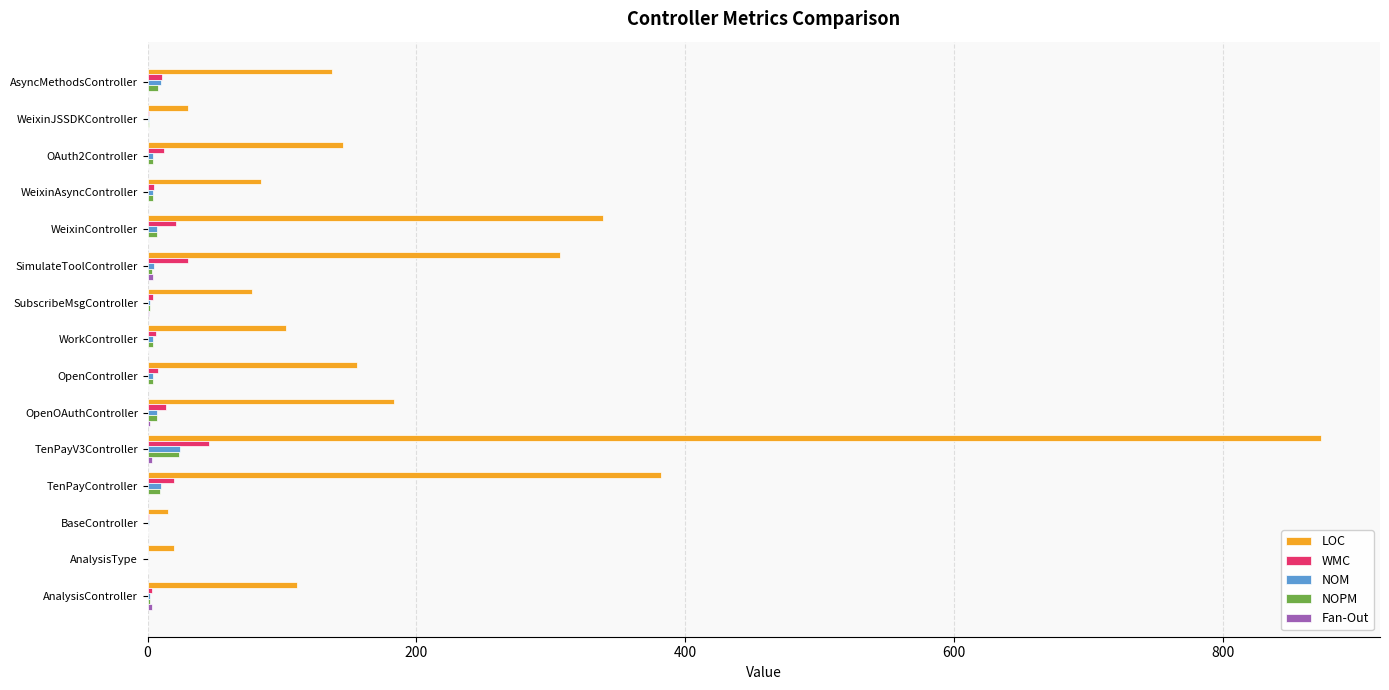

What is the greatest value displayed?

873